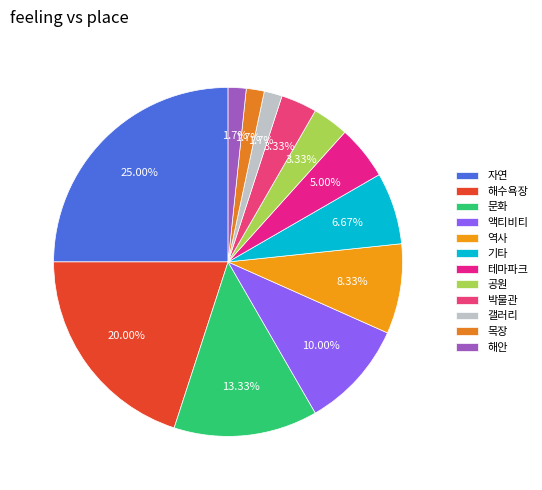

Count the number of slices in the pie.

12